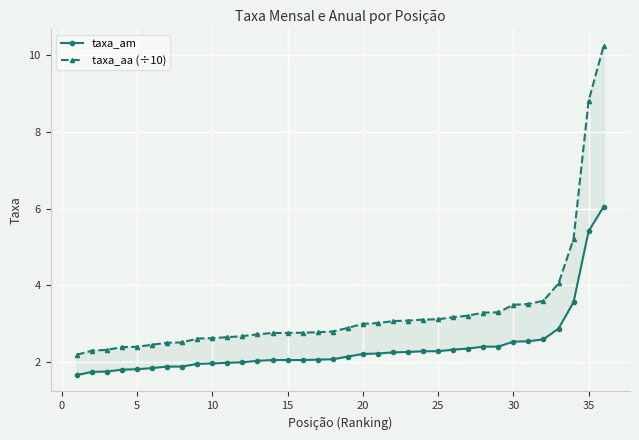

What is the maximum value for taxa_aa (÷10)?

10.2